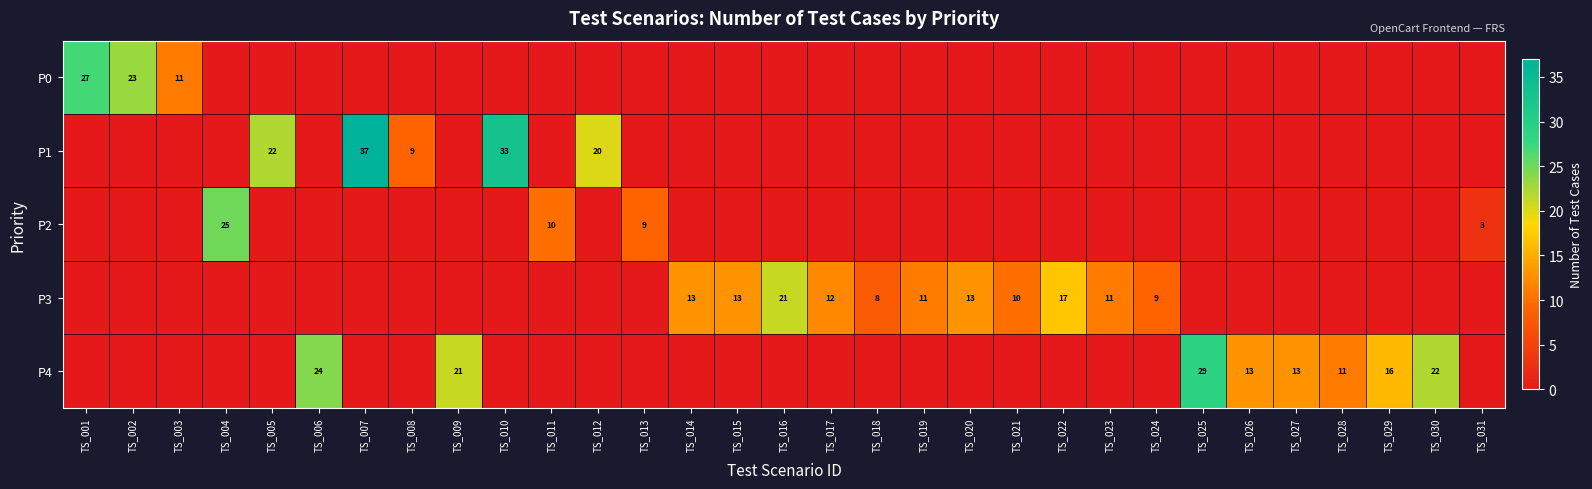

Is it true that P3 equals 13 at TS_014?

True